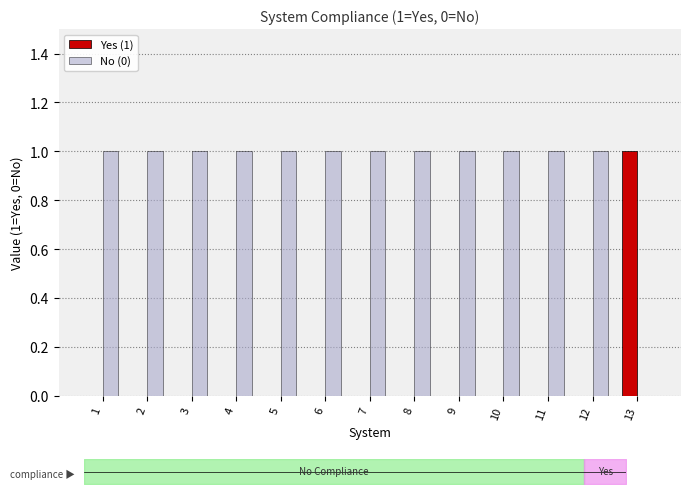

True or false: Yes (1) has a value of 0 at 1.

True